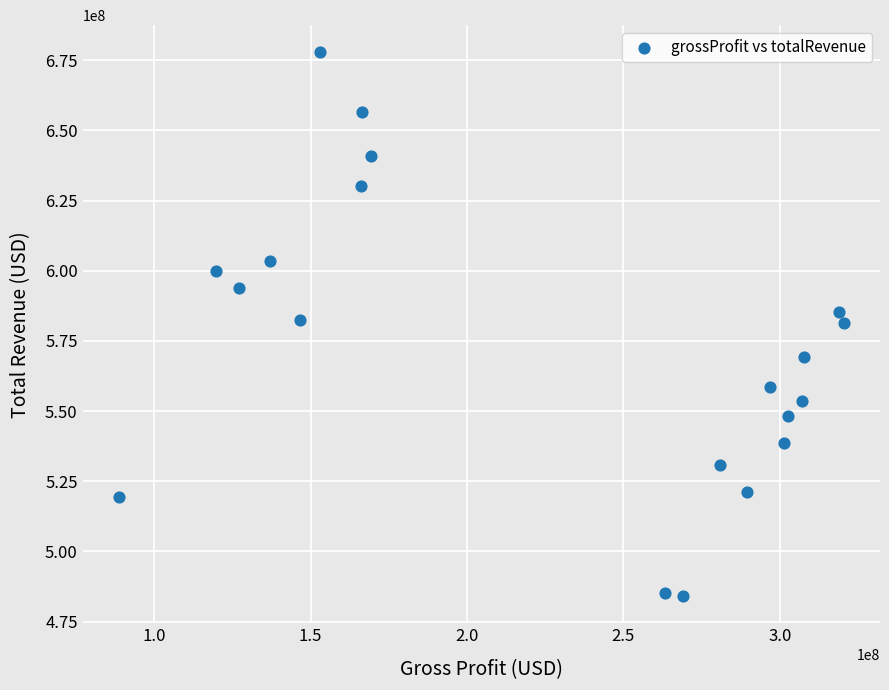

What is the range of X values (max minus min)?

231824000